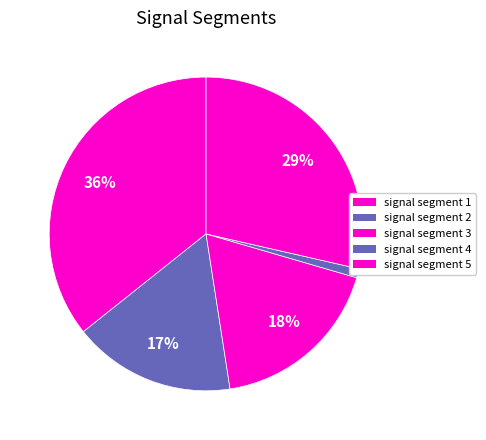

To the nearest percent, what percentage of the pie is signal segment 1?

36%